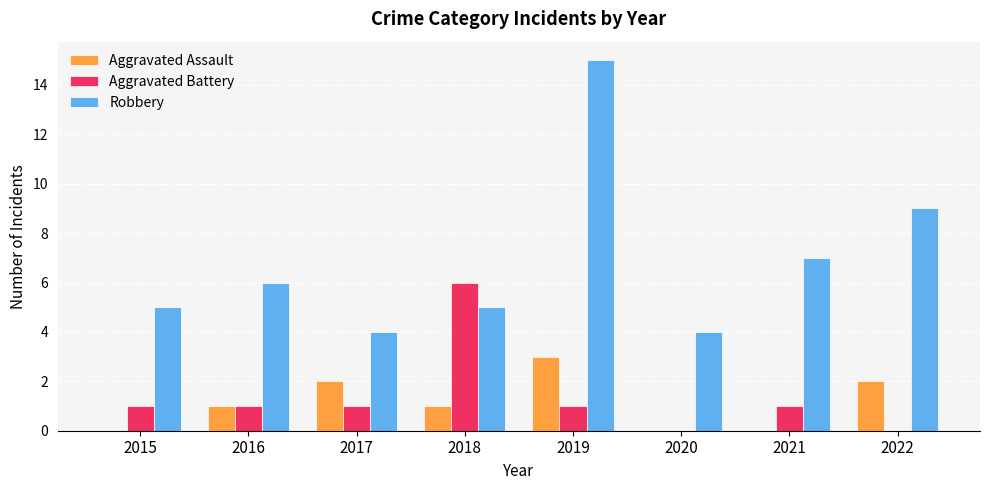

Which category has the highest value across all series?

2019